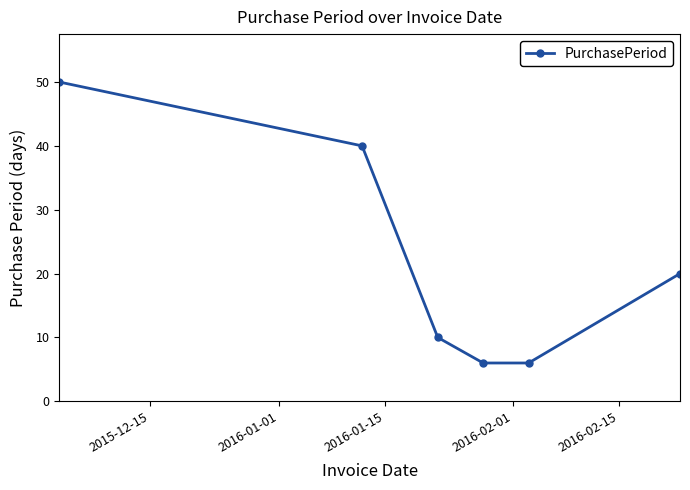

What is the minimum value shown in the chart?

6